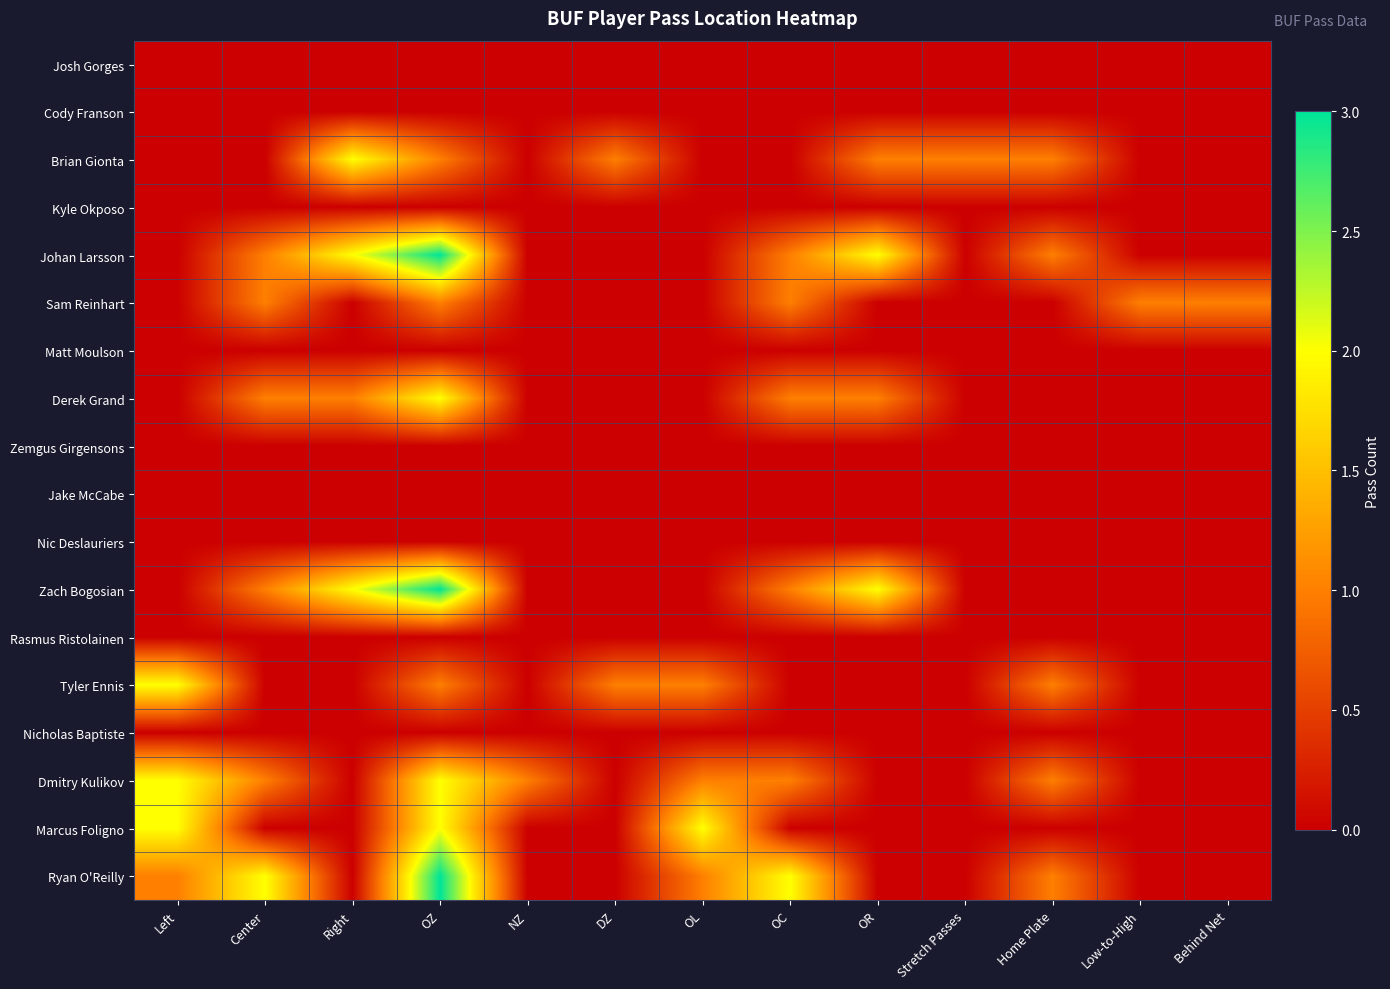

Rank the series at NZ from lowest to highest value.

Josh Gorges, Cody Franson, Brian Gionta, Kyle Okposo, Johan Larsson, Sam Reinhart, Matt Moulson, Derek Grand, Zemgus Girgensons, Jake McCabe, Nic Deslauriers, Zach Bogosian, Rasmus Ristolainen, Tyler Ennis, Nicholas Baptiste, Marcus Foligno, Ryan O'Reilly, Dmitry Kulikov